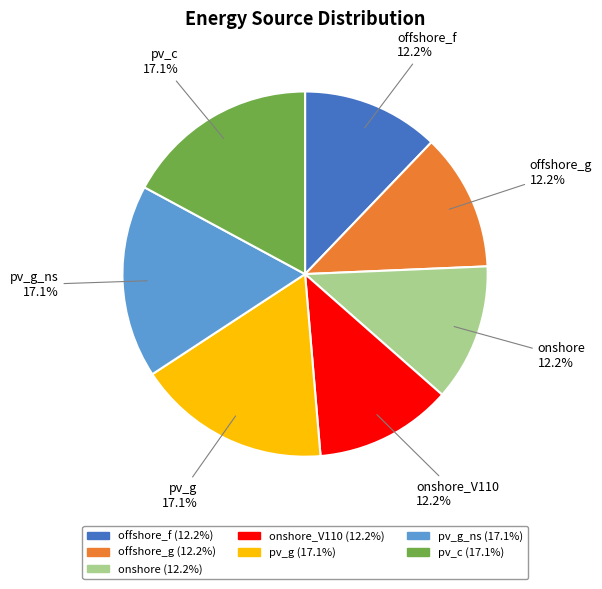

What percentage is the pv_g_ns slice, to the nearest percent?

17%